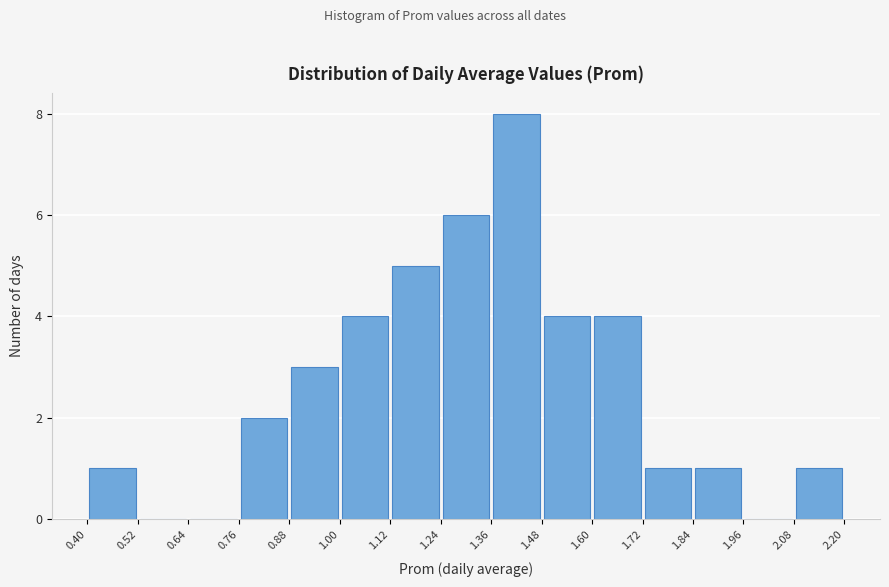

Reading left to right, transcribe this chart: for each bar, give the range it covers on the x-axis and its height. The values are not printed on the chart, so give them approximately, as read against the axis.

0.40 to 0.52: 1
0.52 to 0.64: 0
0.64 to 0.76: 0
0.76 to 0.88: 2
0.88 to 1.00: 3
1.00 to 1.12: 4
1.12 to 1.24: 5
1.24 to 1.36: 6
1.36 to 1.48: 8
1.48 to 1.60: 4
1.60 to 1.72: 4
1.72 to 1.84: 1
1.84 to 1.96: 1
1.96 to 2.08: 0
2.08 to 2.20: 1